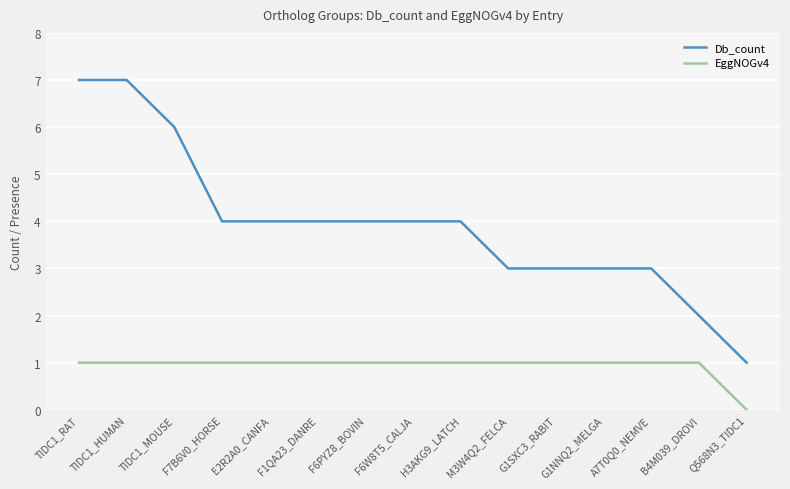

Is it true that EggNOGv4 equals 2 at G1NNQ2_MELGA?

False